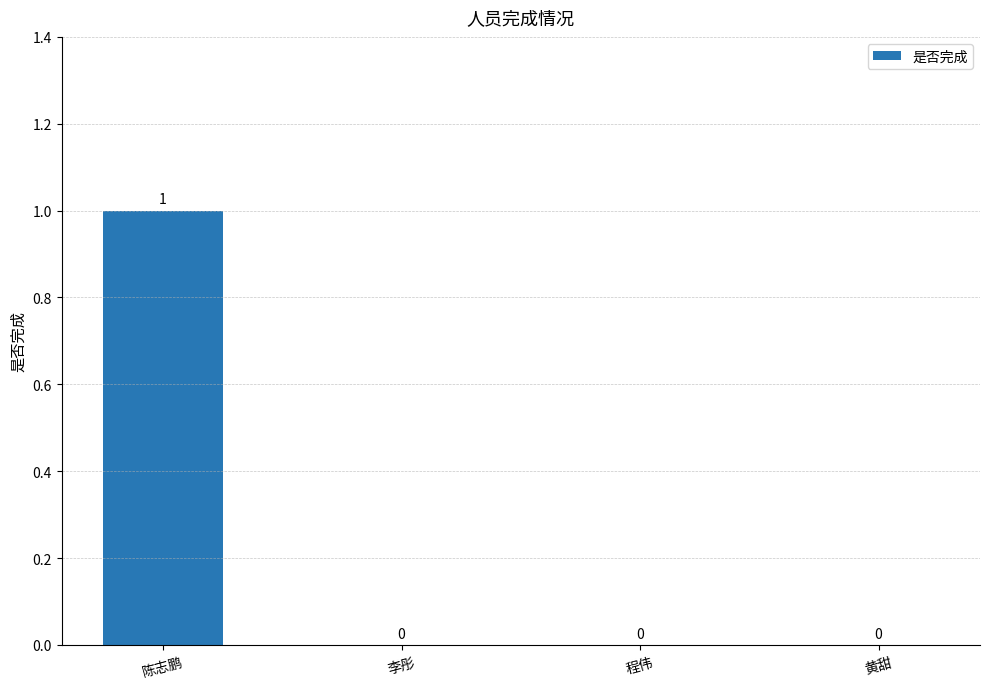

Which category has the highest value across all series?

陈志鹏